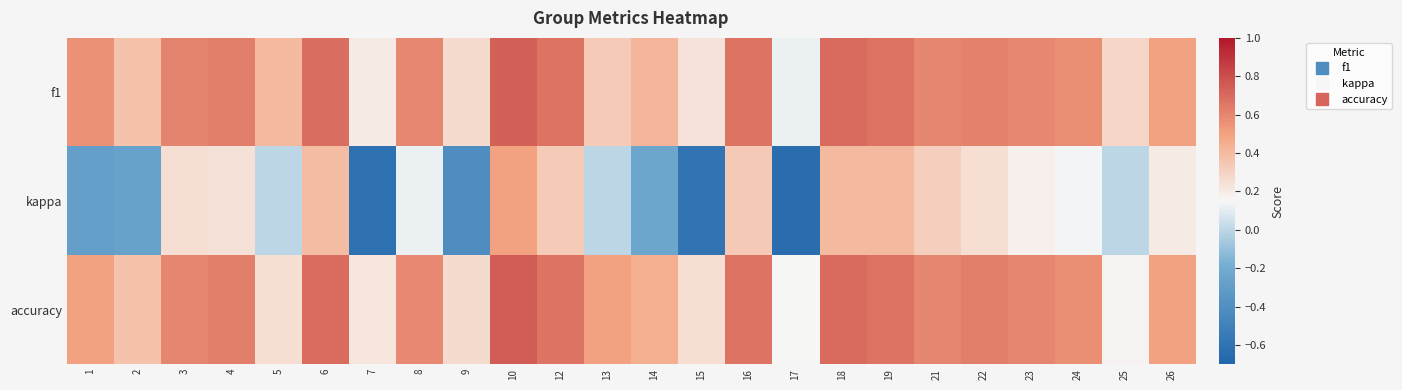

At which category is the sum across all series the highest?

10